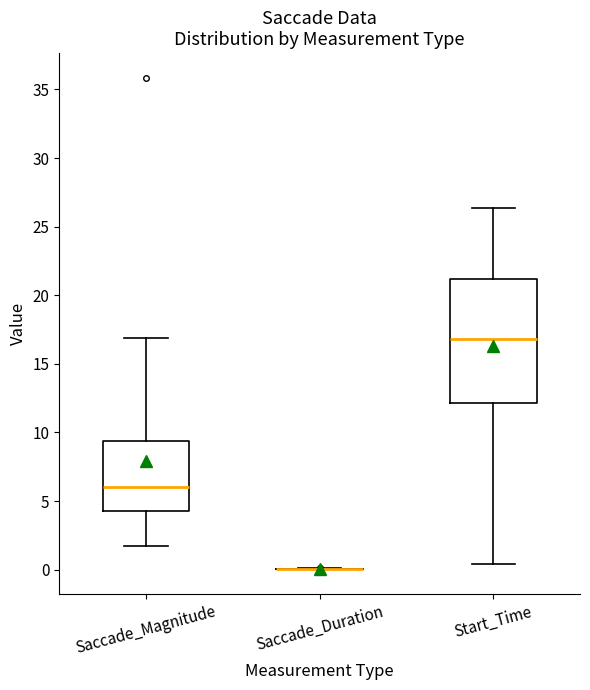

Where does the median line of the box for Start_Time sit on the y-axis? The values are not printed on the chart, so give them approximately, as read against the axis.

17.0